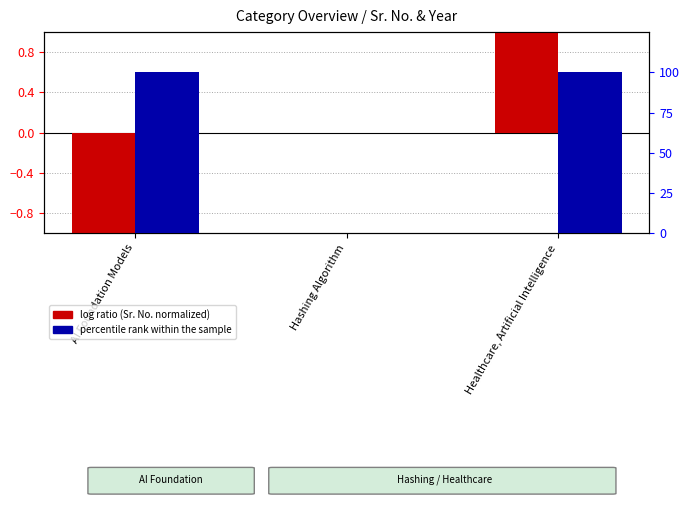

What is the difference between the maximum and minimum values in the percentile rank within the sample series?

100